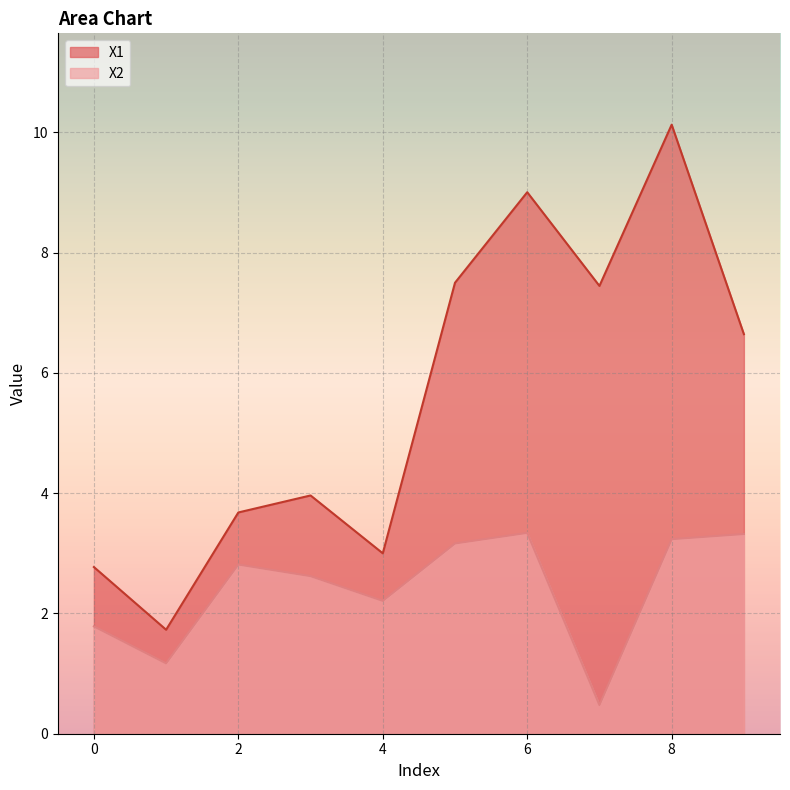

What is the sum of all X1 values?

55.8